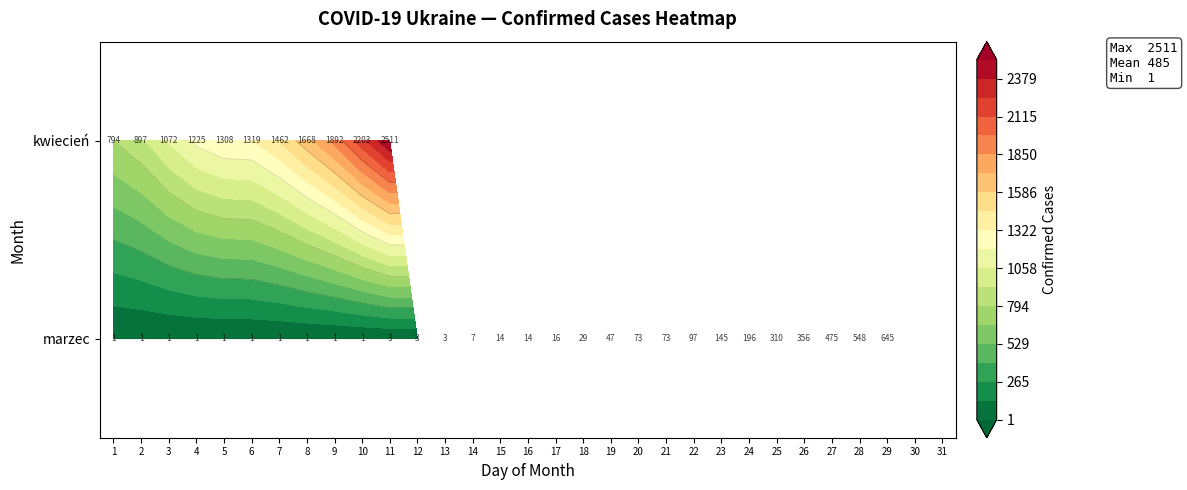

List the series in order of their overall mean, lowest first.

marzec, kwiecień